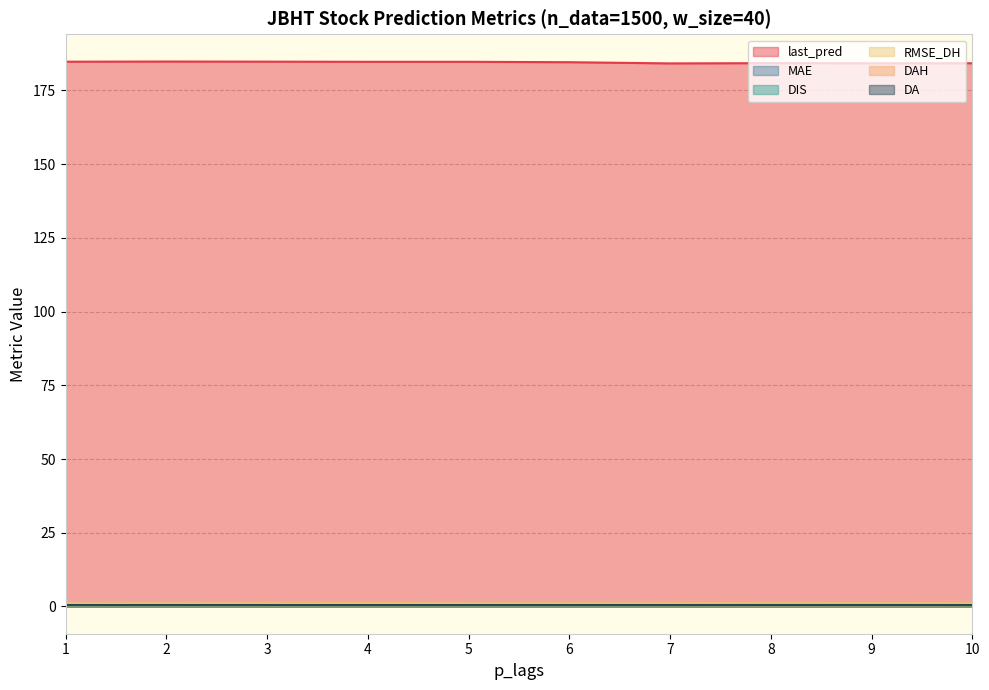

True or false: DIS and last_pred cross at least once.

False